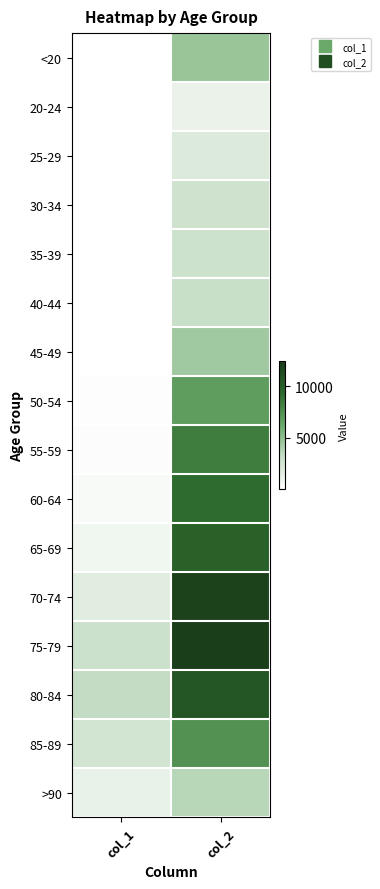

Which label corresponds to the largest value in the chart?

col_2